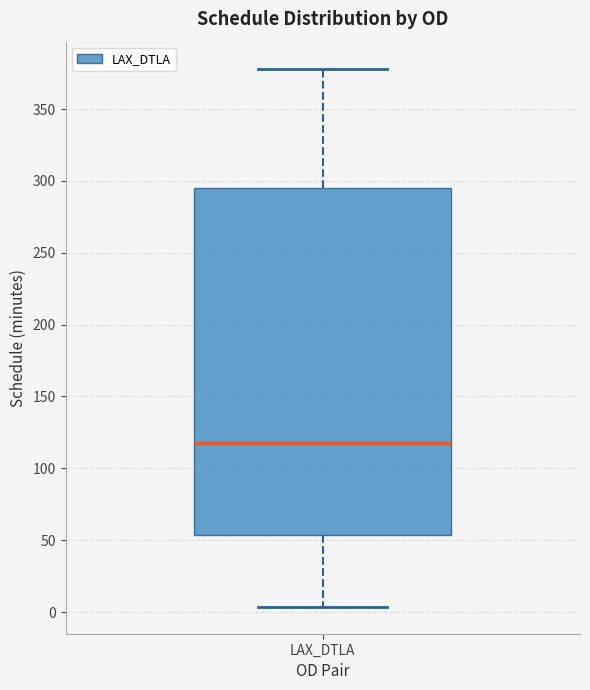

Where does the lower whisker of the box for LAX_DTLA end on the y-axis? The values are not printed on the chart, so give them approximately, as read against the axis.

5